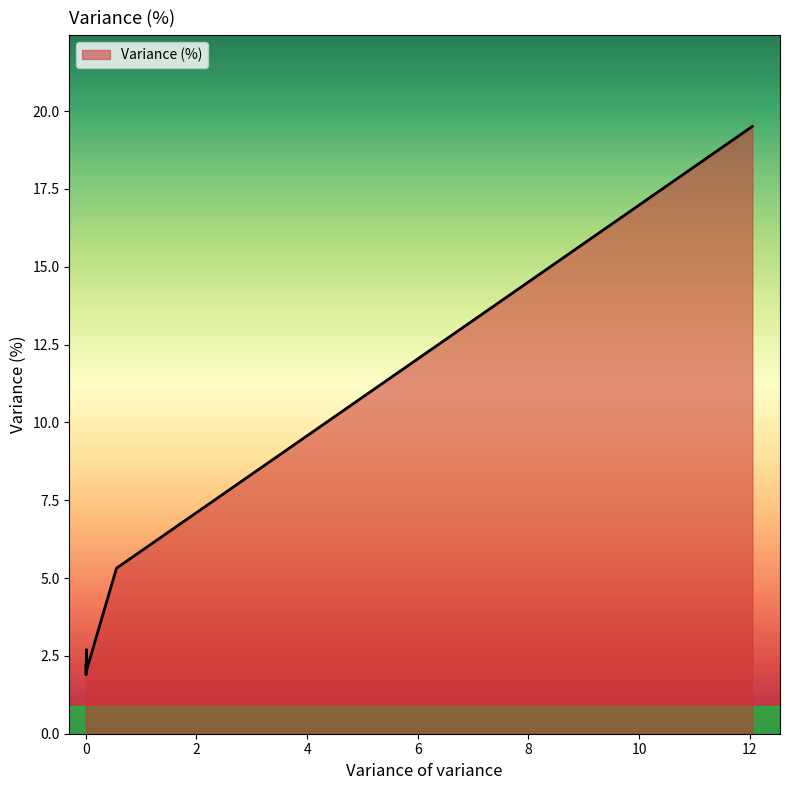

What is the smallest value displayed?

1.9